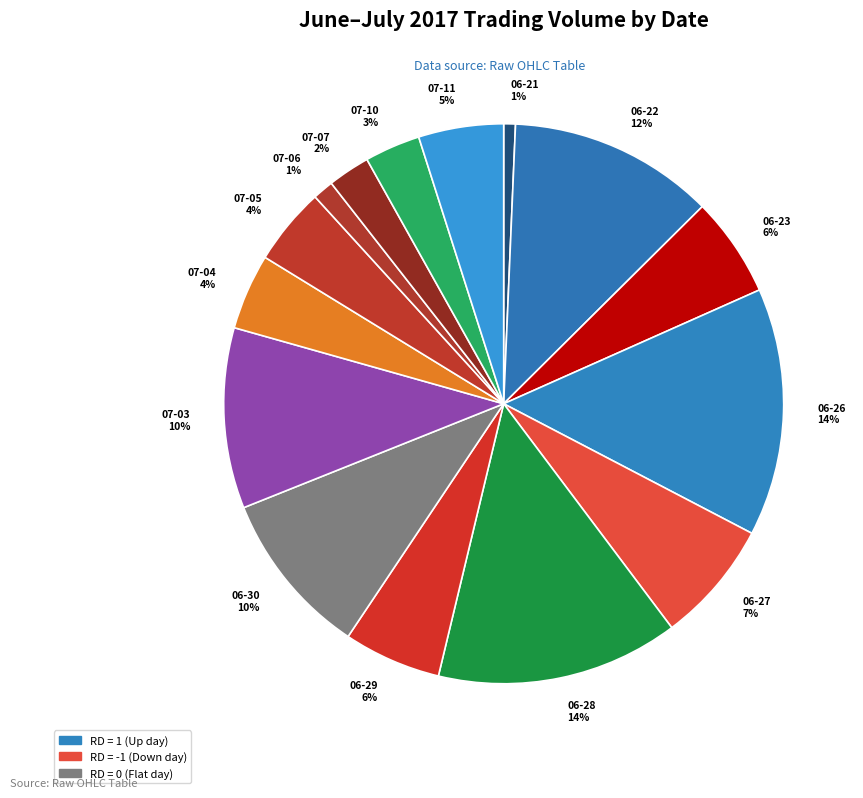

Is the sum of 07-05 4% and 06-21 1% greater than half?

No